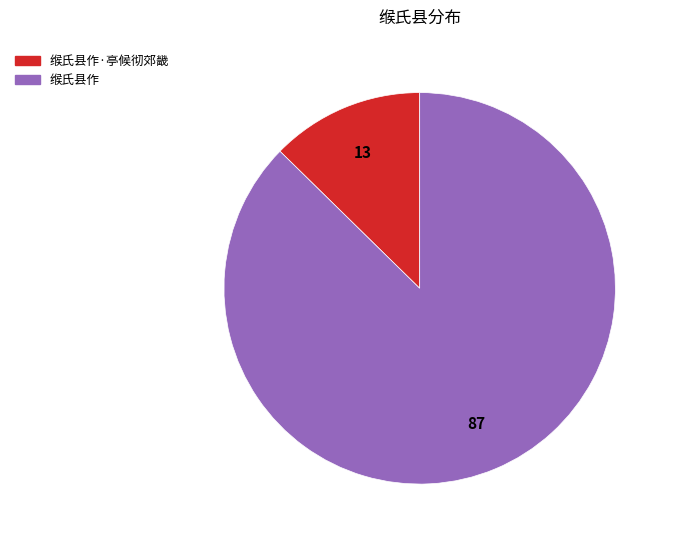

Count the number of slices in the pie.

2